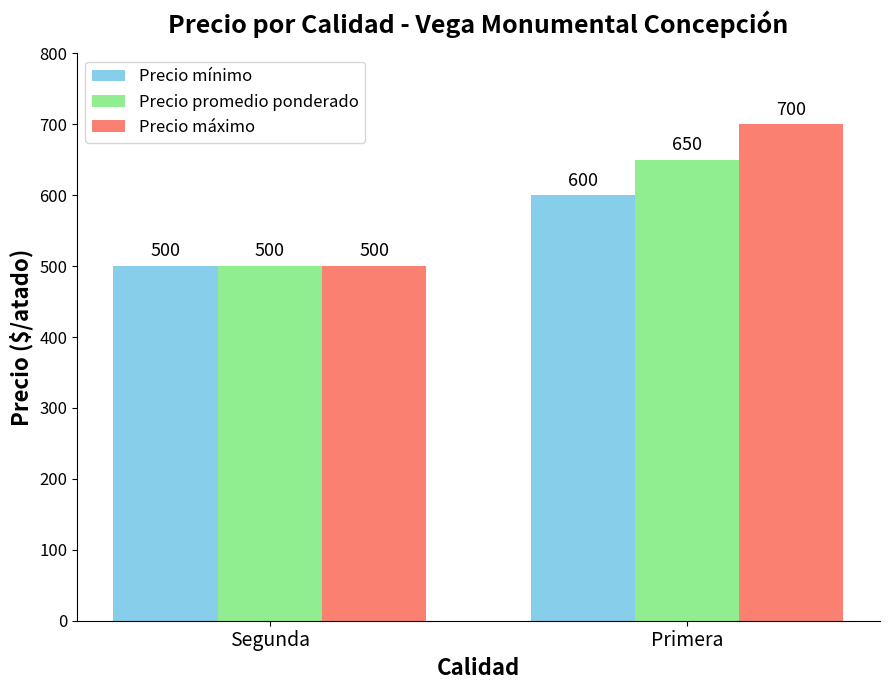

Reading right to left, list all the values displayed in this chart.

Precio mínimo: 600	500
Precio promedio ponderado: 650	500
Precio máximo: 700	500